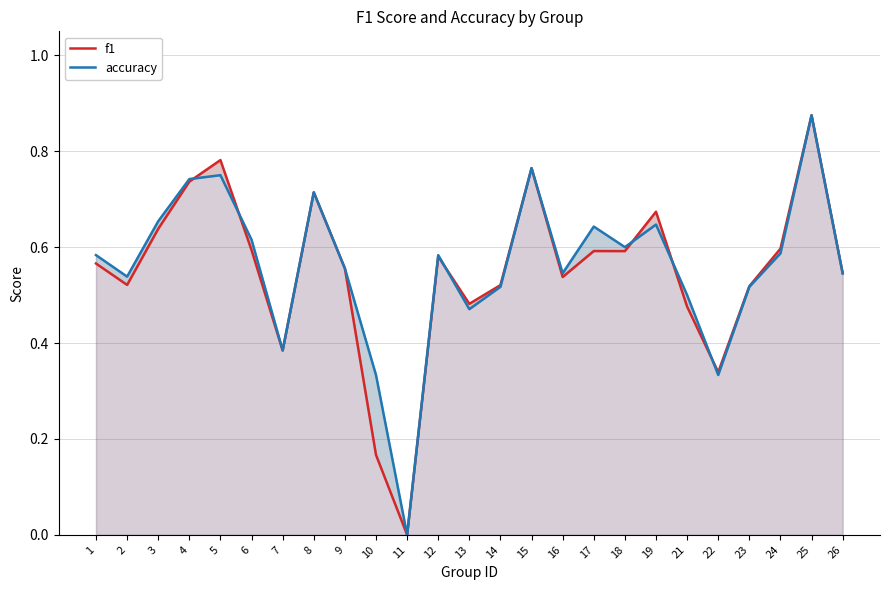

How many data points in f1 are above 0?

24